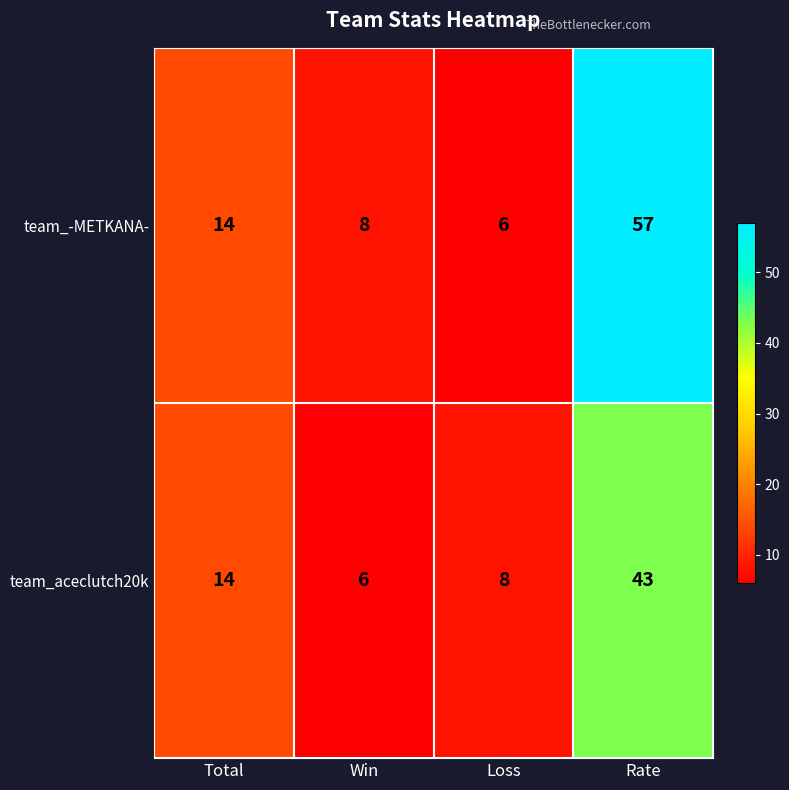

What is the lowest value of the team_aceclutch20k series?

6